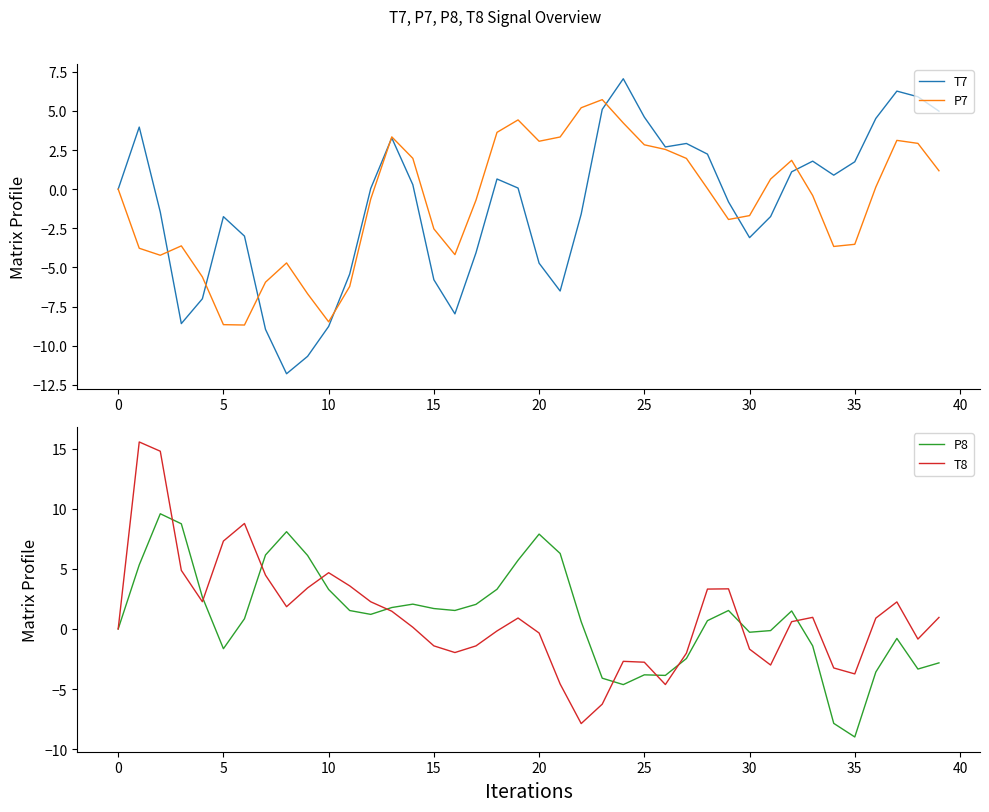

What is the difference between the second highest and second lowest values in the T8 series?

21.0